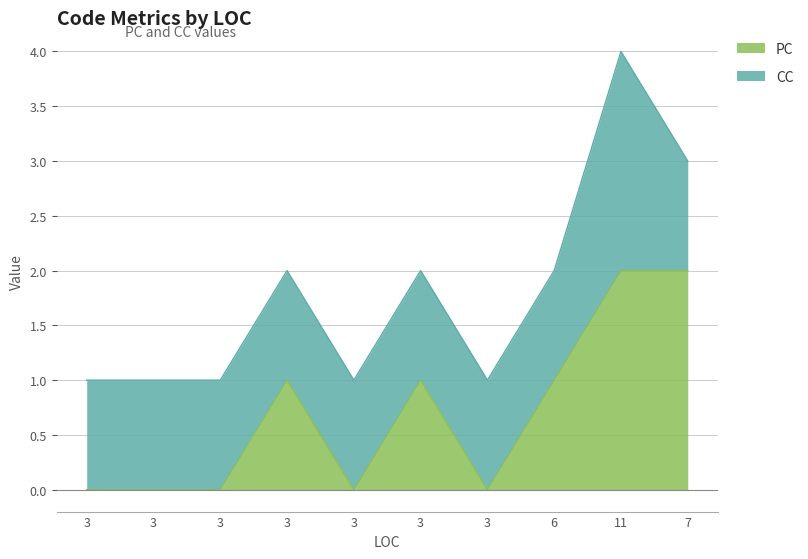

At which category does the chart reach its peak across all series?

11